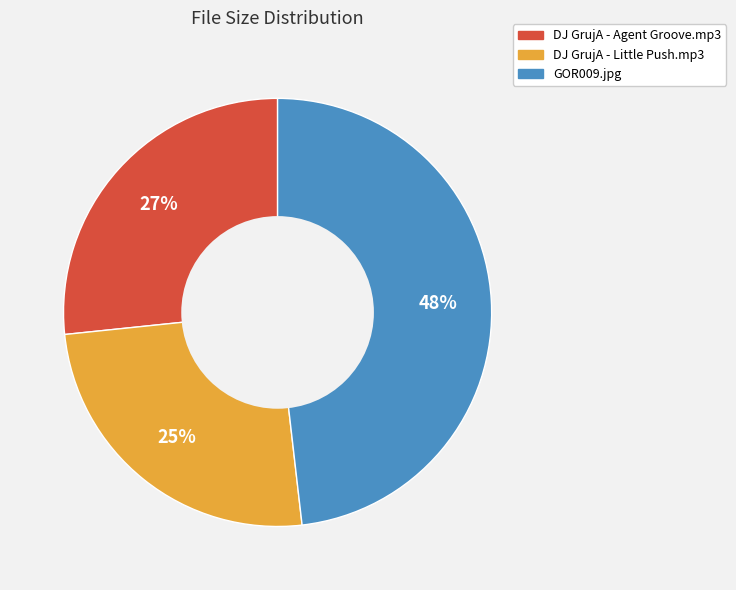

The DJ GrujA - Little Push.mp3 slice represents 25% of the pie. True or false?

True